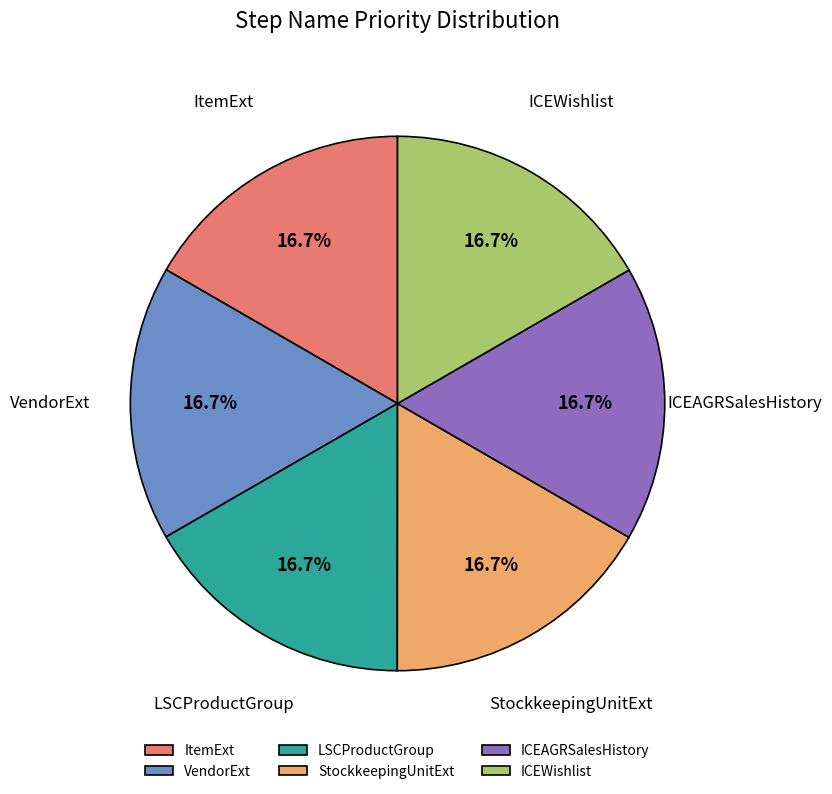

Does ICEAGRSalesHistory account for over 50% of the chart?

No